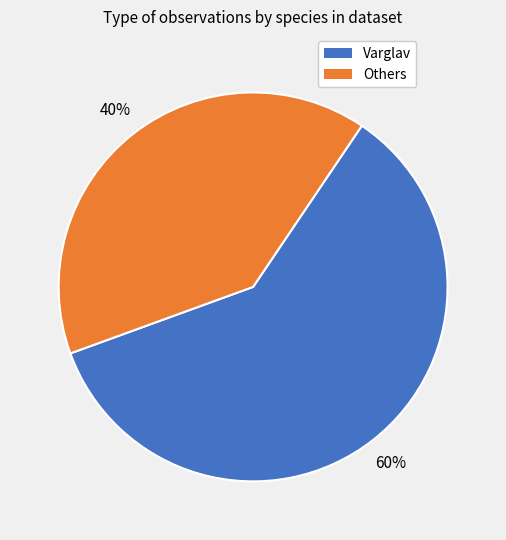

To the nearest percent, what is the difference between the largest and smallest slice percentages?

20%